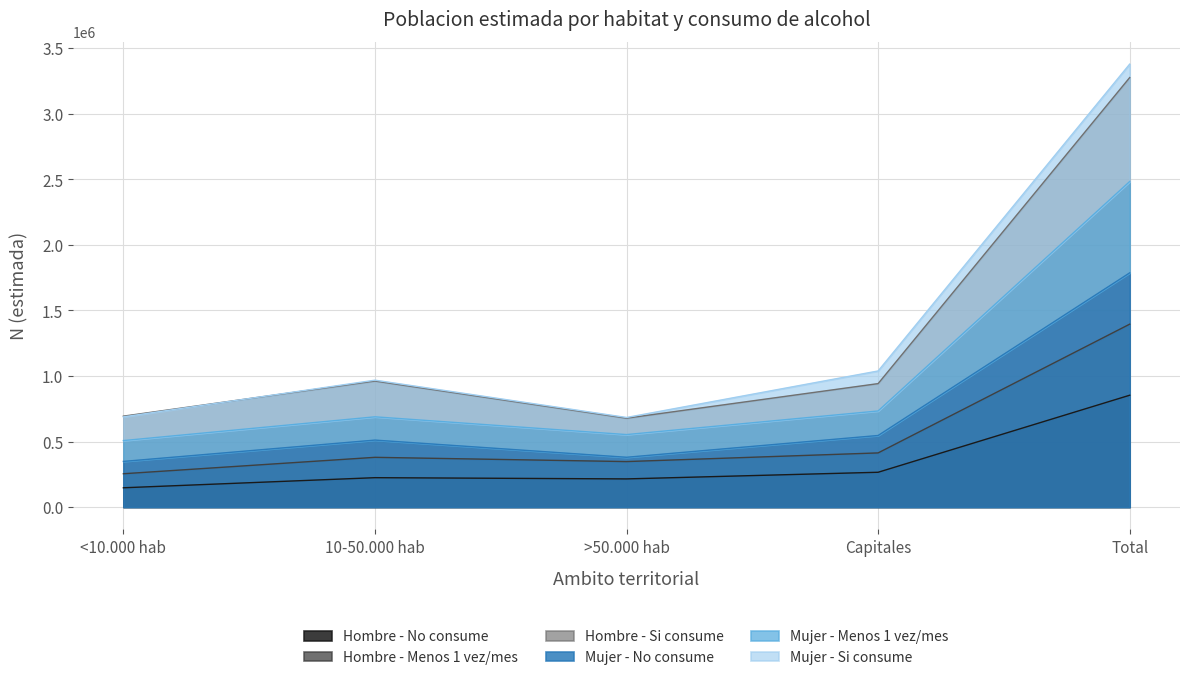

In Hombre - Menos 1 vez/mes, how many points are higher than both neighbors (excluding endpoints)?

1